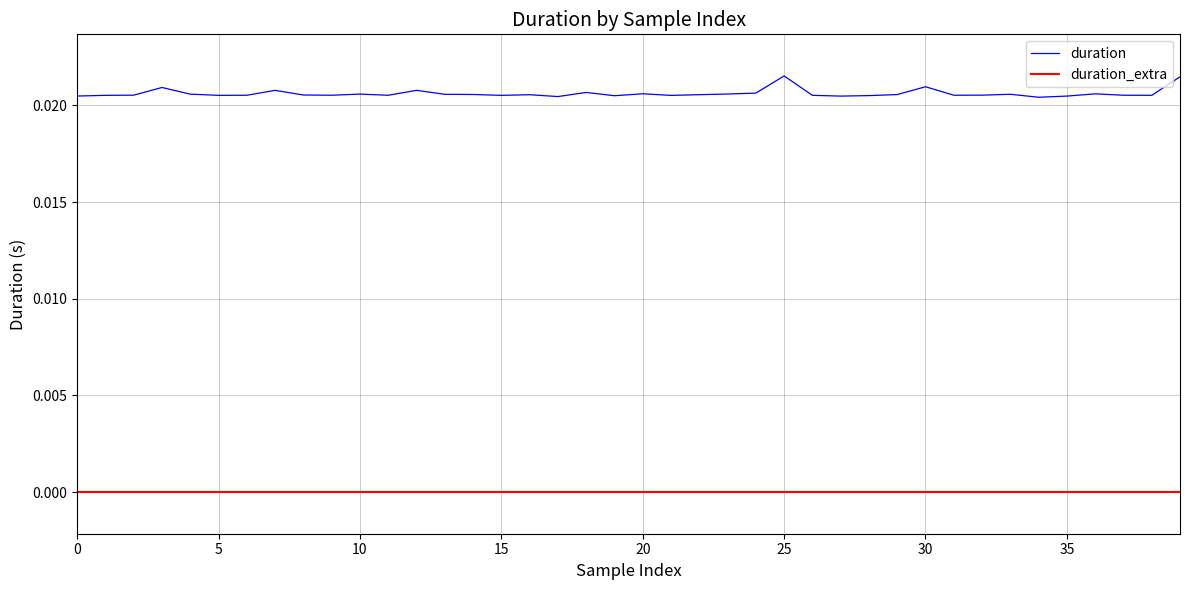

True or false: duration_extra and duration intersect in this chart.

False